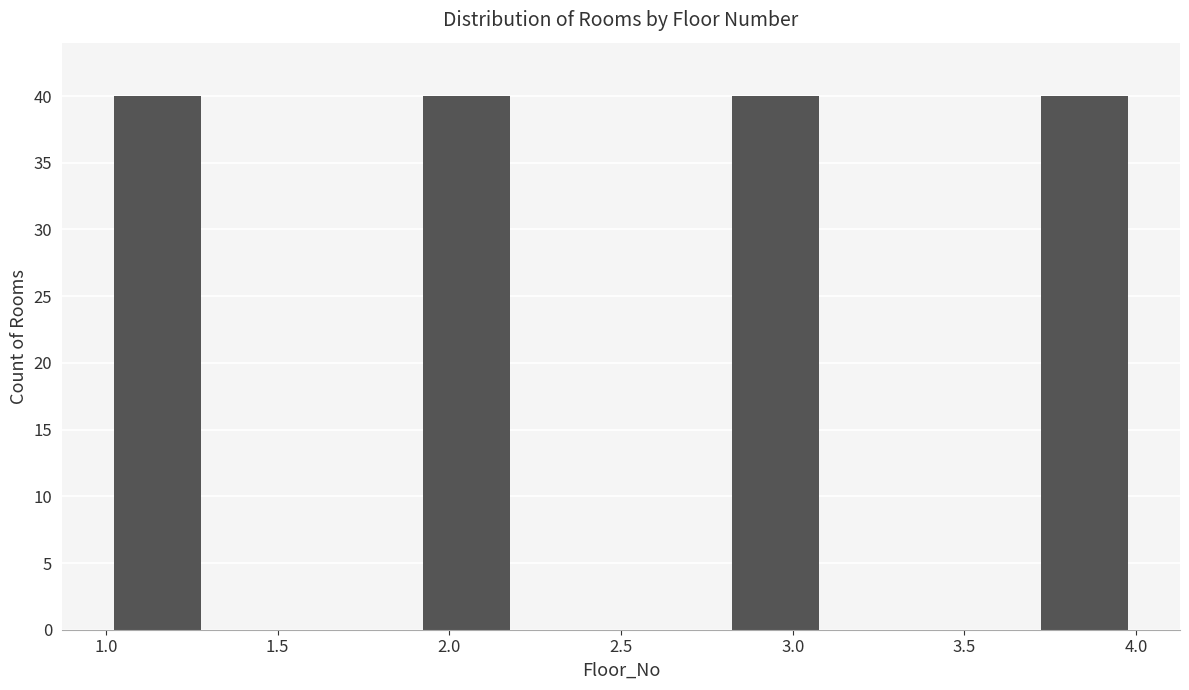

What is the height of the bar covering 1.9 to 2.2 on the x-axis? The values are not printed on the chart, so give them approximately, as read against the axis.

40